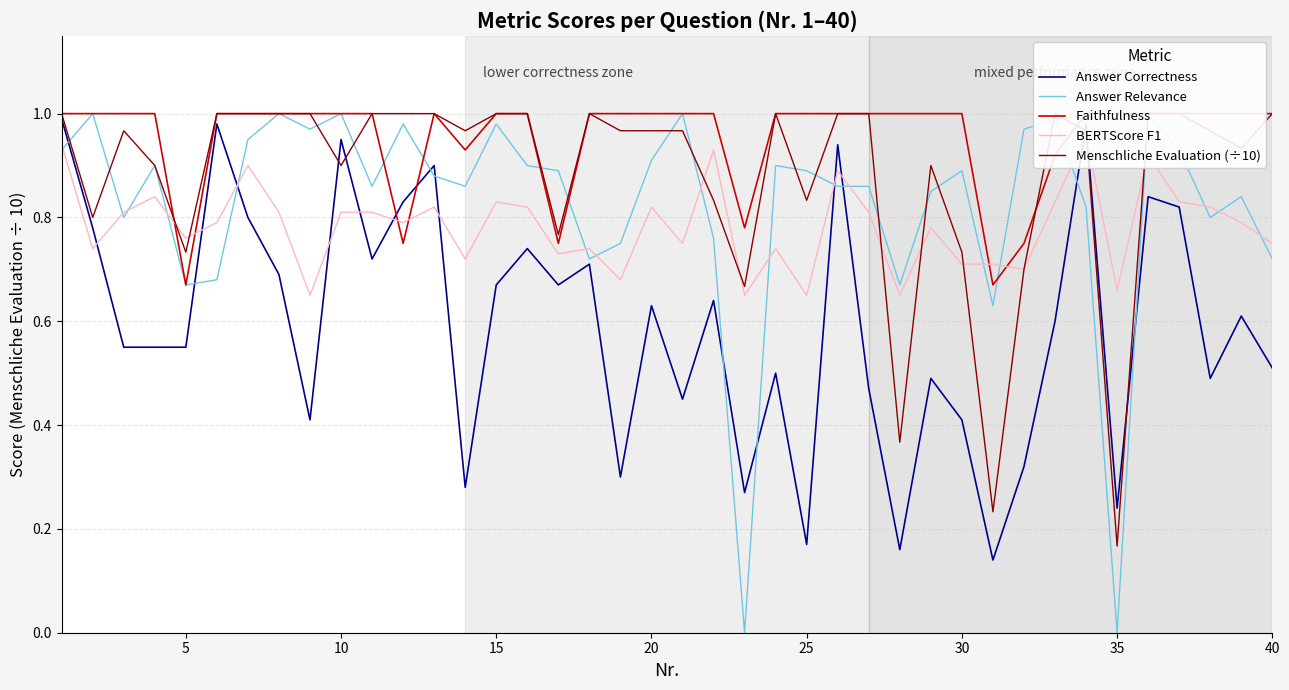

How many lines are shown in the chart?

5